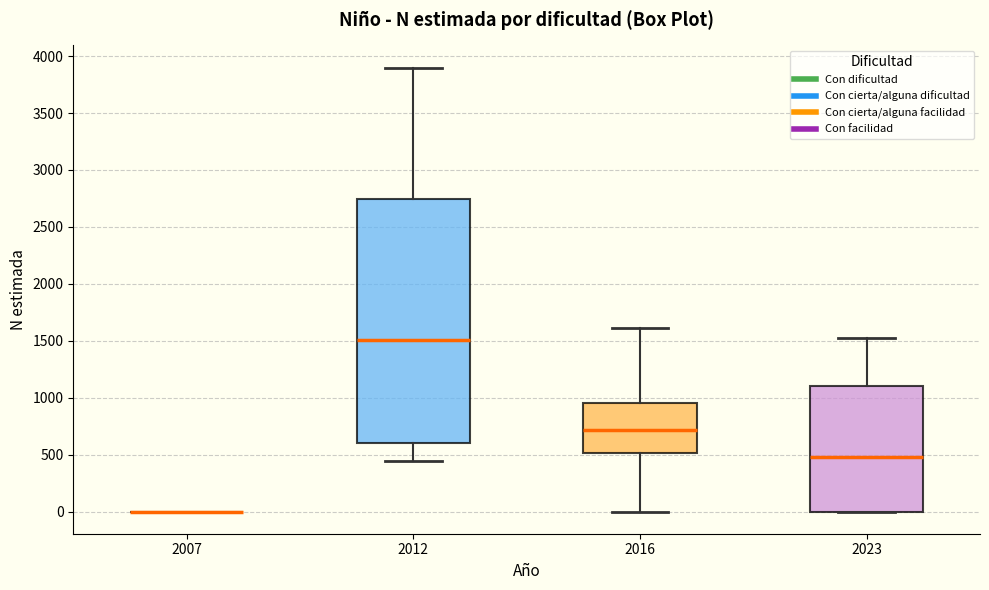

Where is the lower edge of the box at x = 2016 on the y-axis? The values are not printed on the chart, so give them approximately, as read against the axis.

500